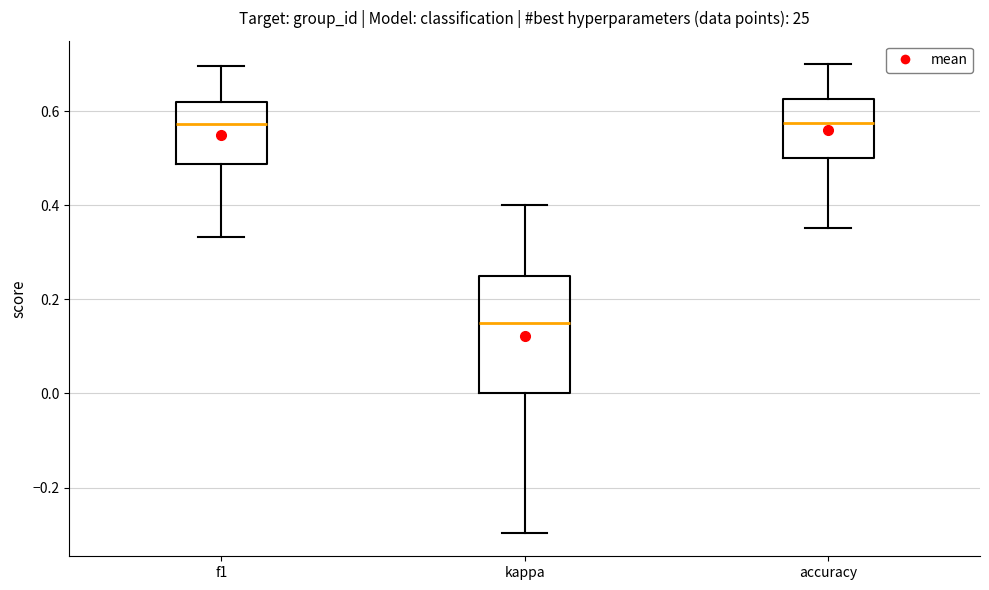

Which box's median line is the lowest?

kappa